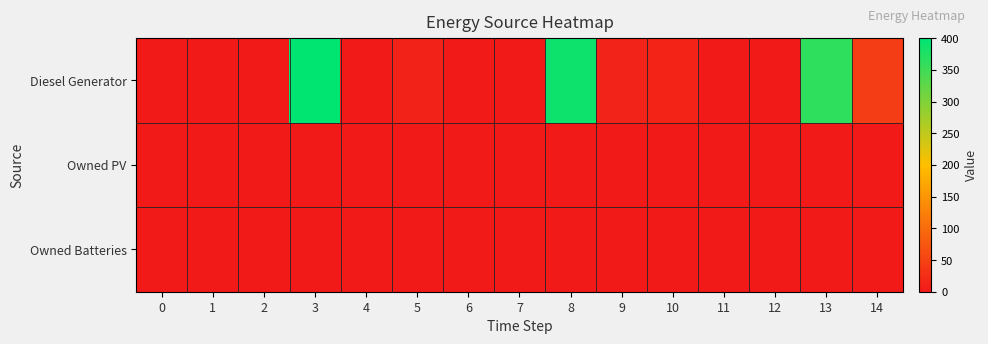

Reading left to right, what are all the values shown in this chart?

Diesel Generator: 0=0	1=0	2=0	3=400	4=0	5=11	6=0	7=0	8=389	9=12	10=14	11=0	12=0	13=363	14=43
Owned PV: 0=0	1=0	2=0	3=0	4=0	5=0	6=0	7=0	8=0	9=0	10=0	11=0	12=0	13=0	14=0
Owned Batteries: 0=0	1=0	2=0	3=0	4=0	5=0	6=0	7=0	8=0	9=0	10=0	11=0	12=0	13=0	14=0